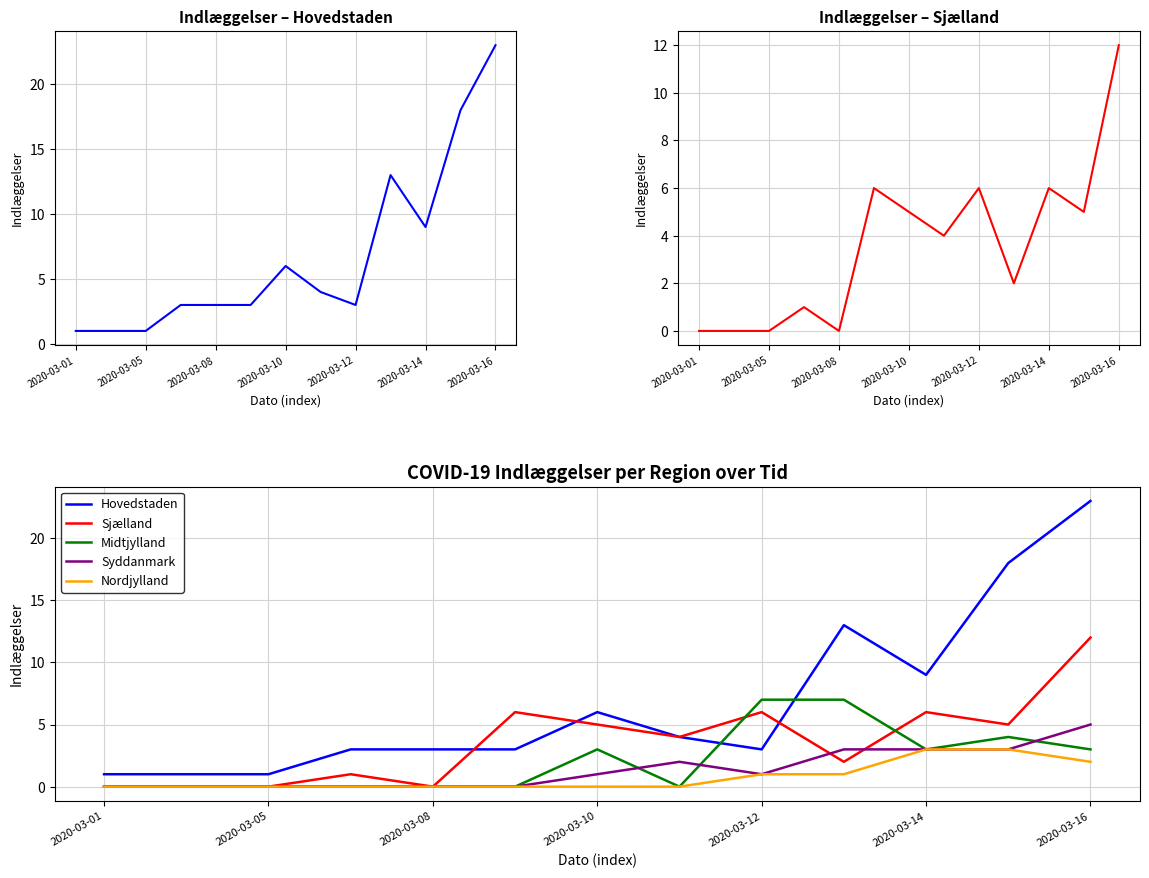

List the series in order of their peak value, lowest first.

Nordjylland, Syddanmark, Midtjylland, Sjælland, Hovedstaden